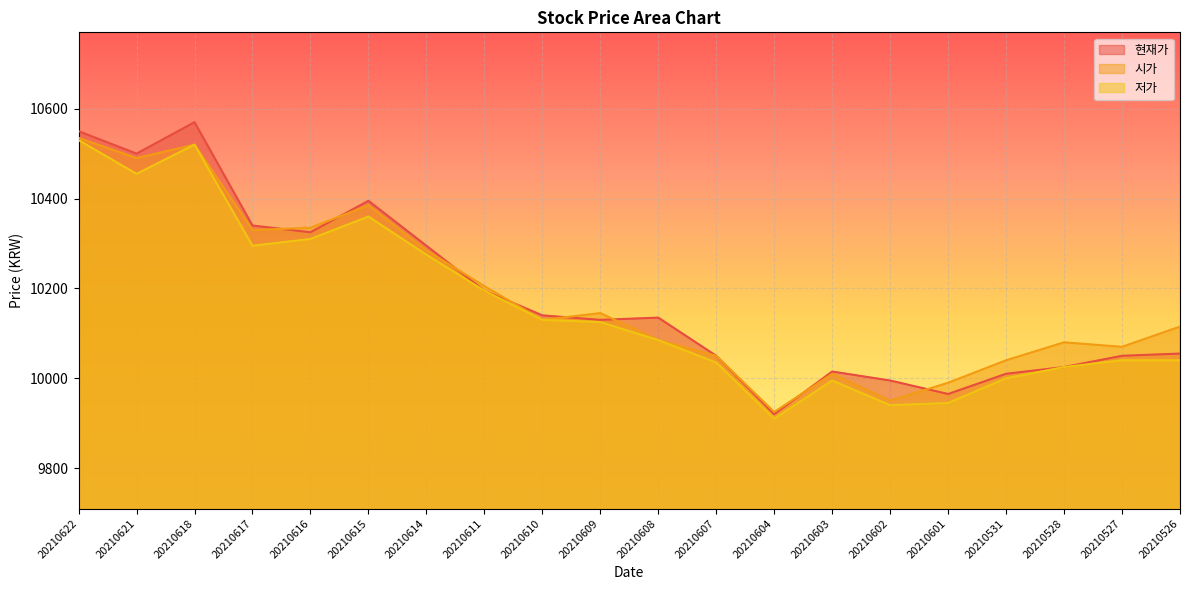

At which category is the sum across all series the highest?

20210622